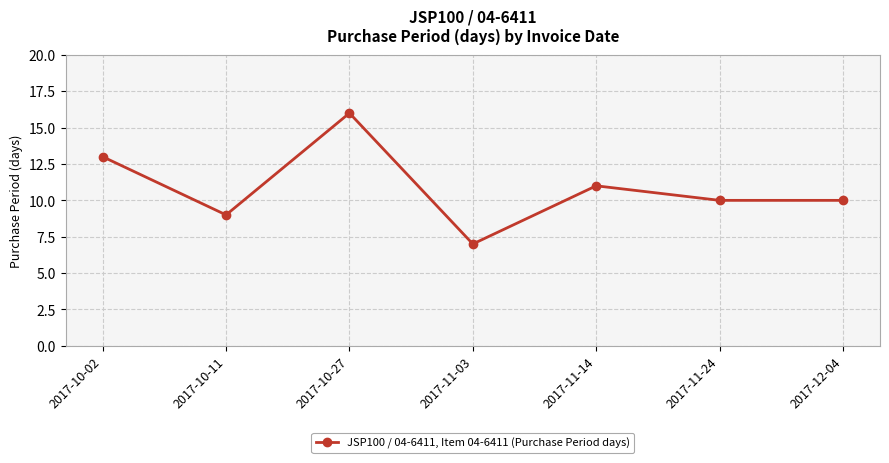

How many points are higher than both their immediate neighbors (excluding endpoints)?

2